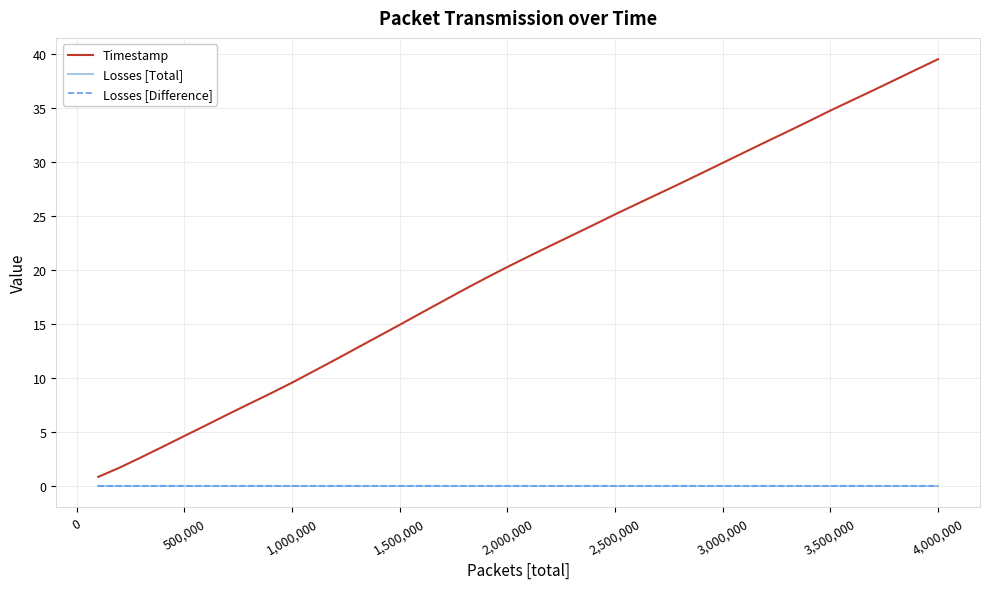

Is this an area chart (filled region under the line)?

No